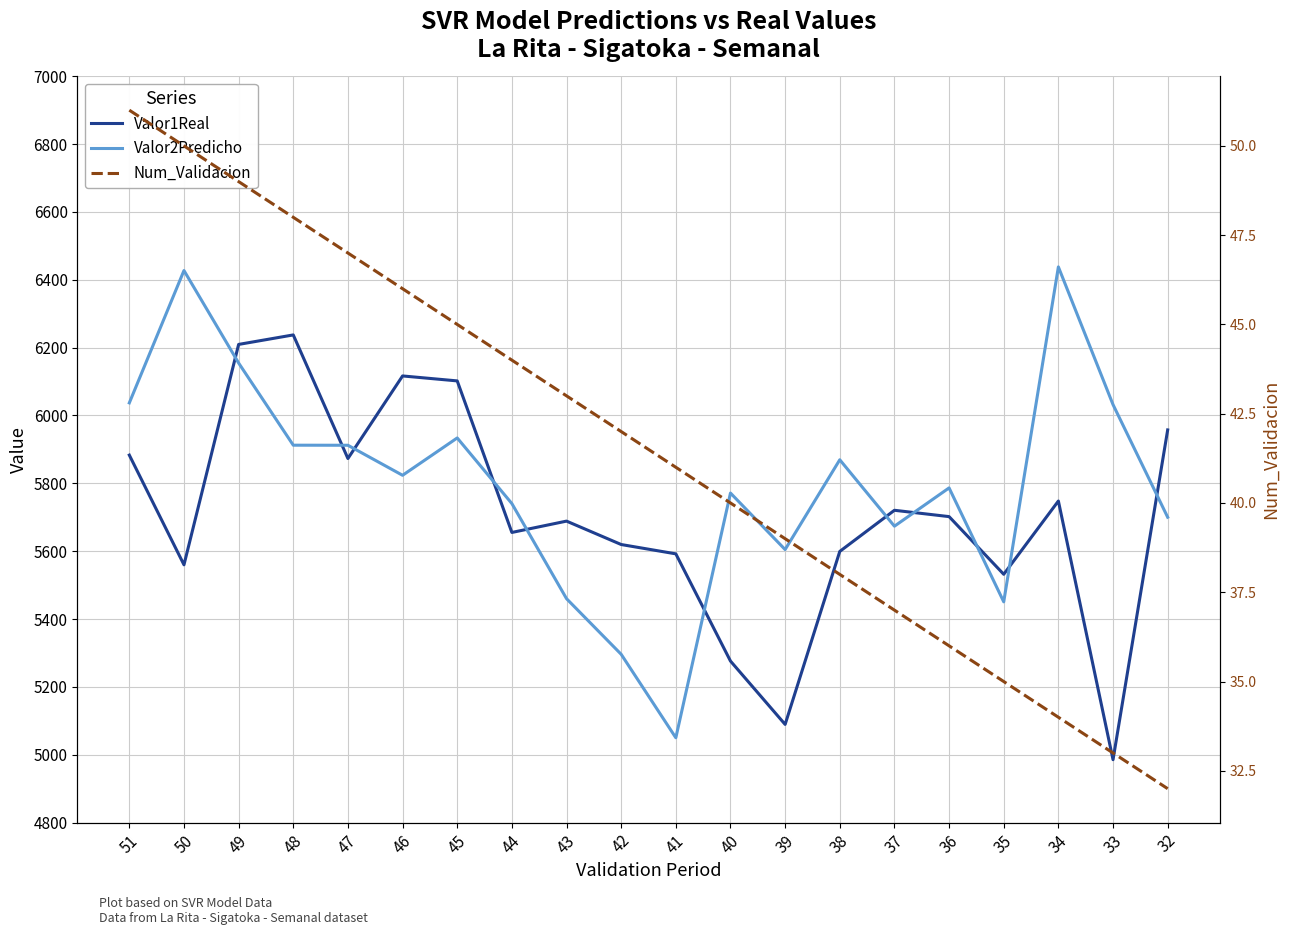

Between which two adjacent categories do Valor2Predicho and Valor1Real first intersect?

50 and 49